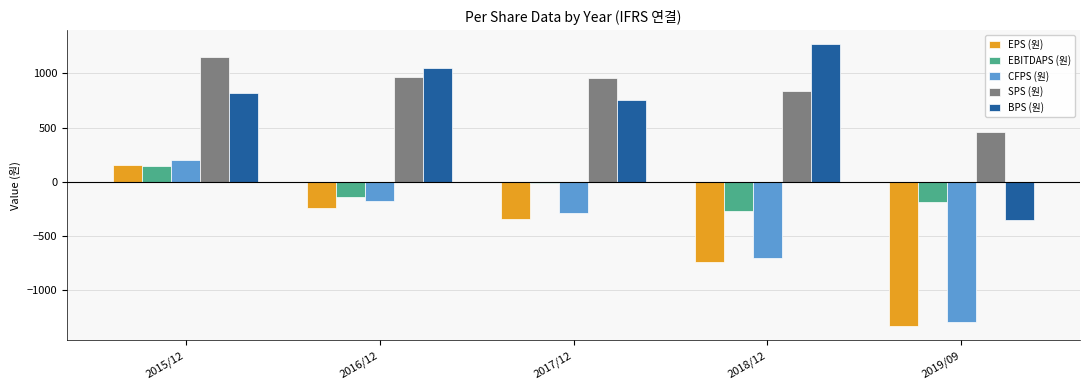

What is the sum of all EBITDAPS (원) values?

-460